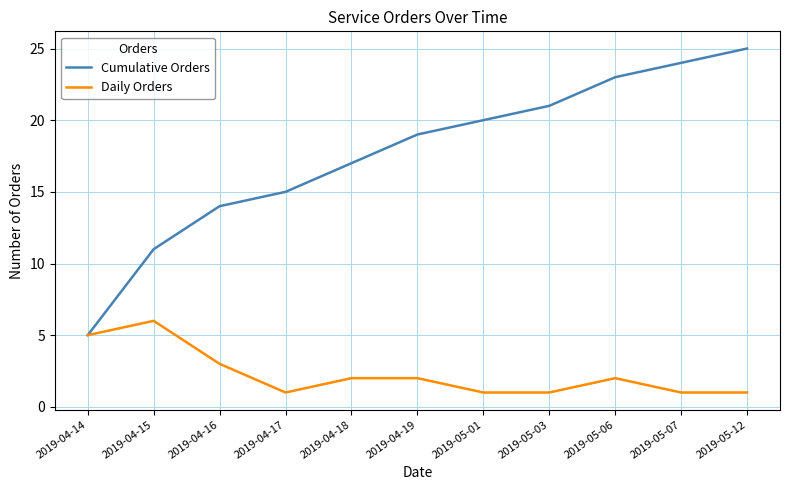

At which category does Daily Orders reach its first local peak?

2019-04-15